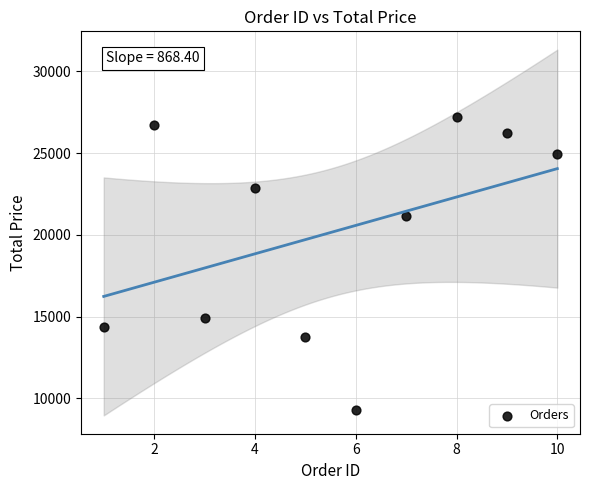

What Y value in the scatter plot is closest to 18252?

21135.4